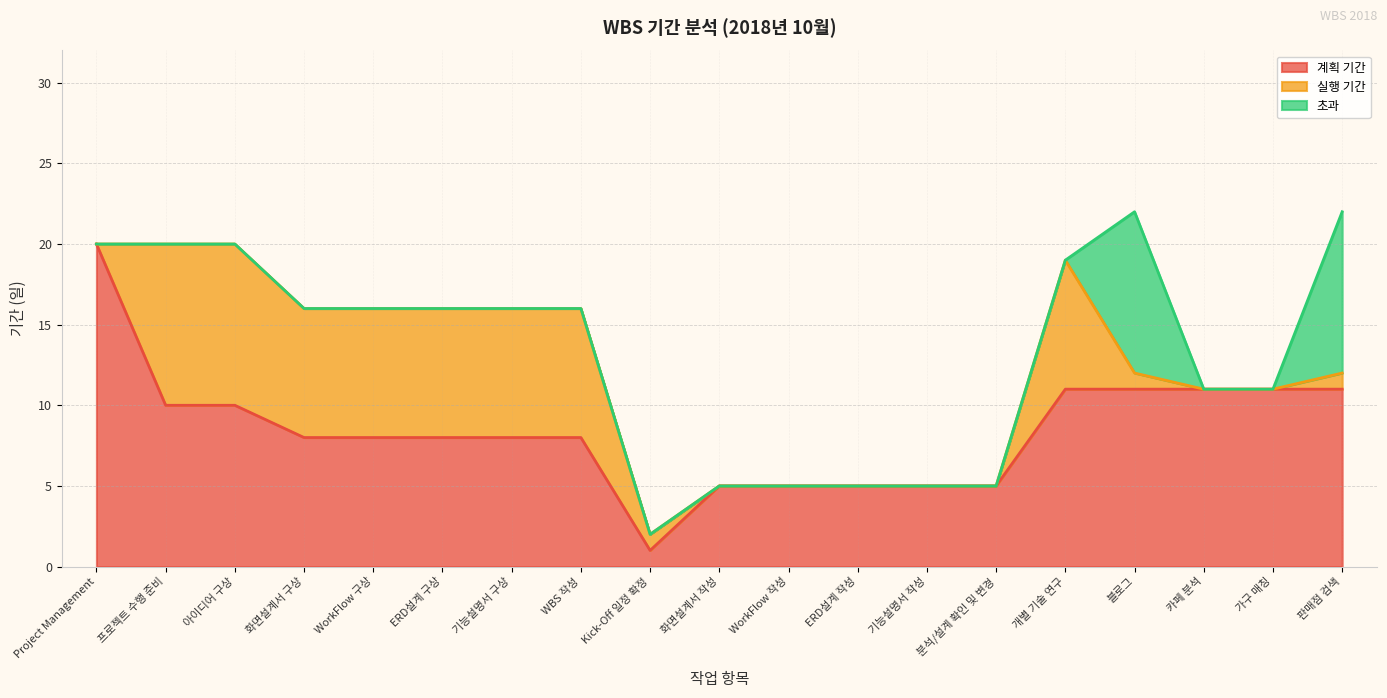

Does the chart display data point markers on the line(s)?

No